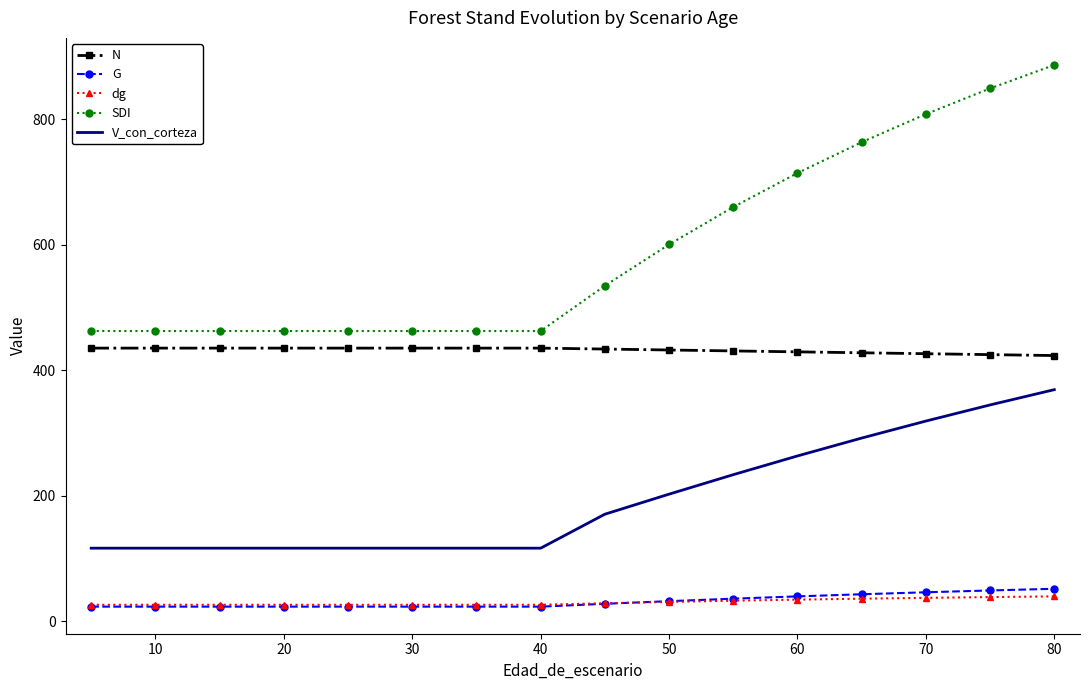

True or false: SDI and dg cross at least once.

False